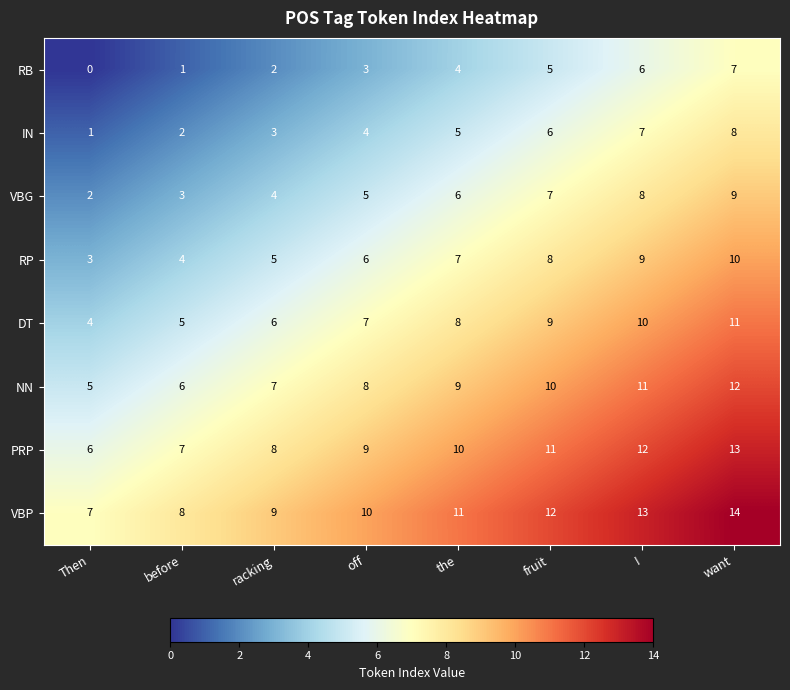

True or false: NN has a value of 7 at racking.

True